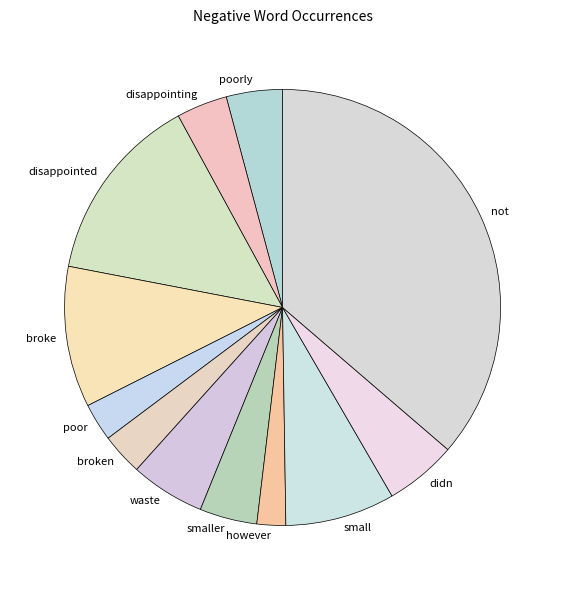

Is there any slice that represents more than half of the pie?

No